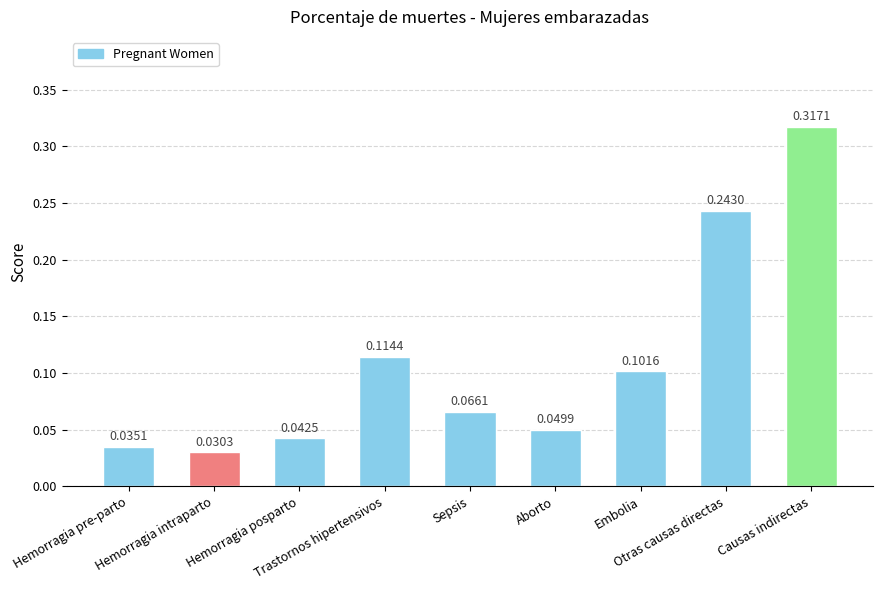

Where is the data nearest to the value 0?

Hemorragia intraparto